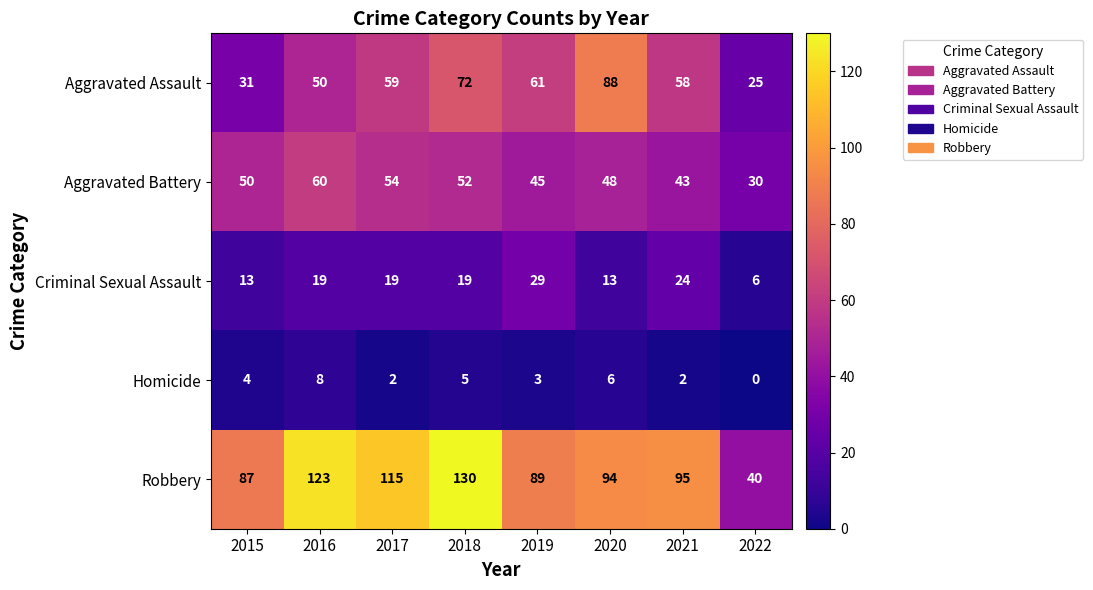

What is the total value across all series at 2019?

227